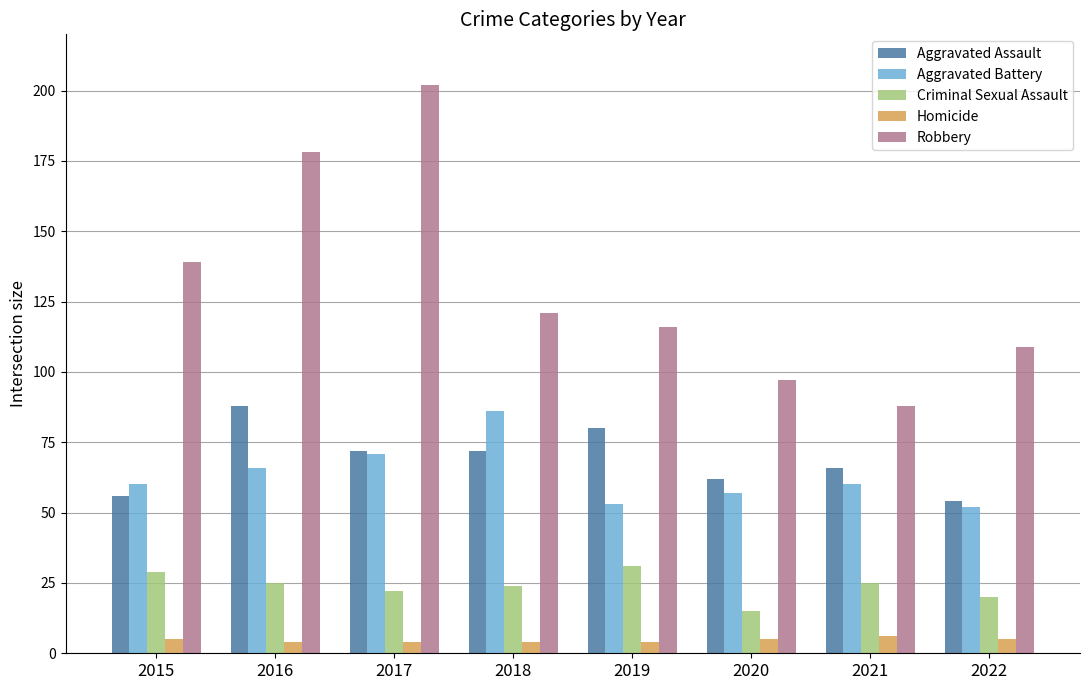

Where does the Aggravated Assault series first go above 72?

2016